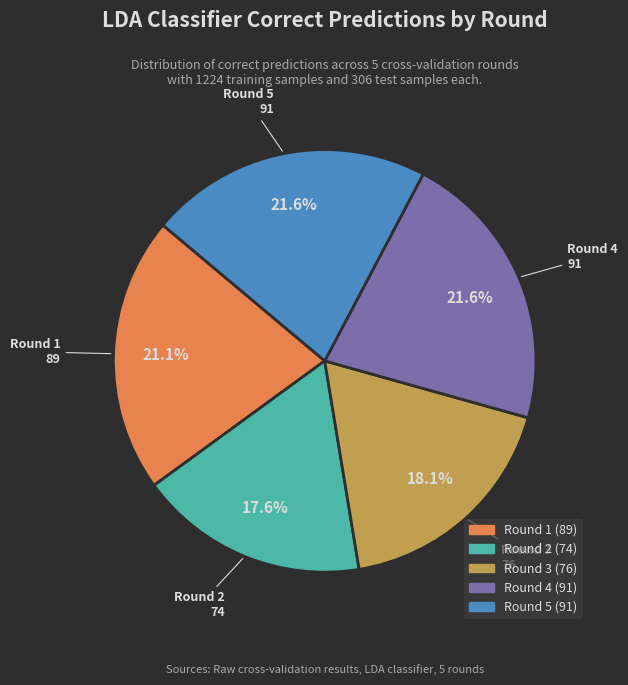

Does Round 5 represent more than half of the total?

No